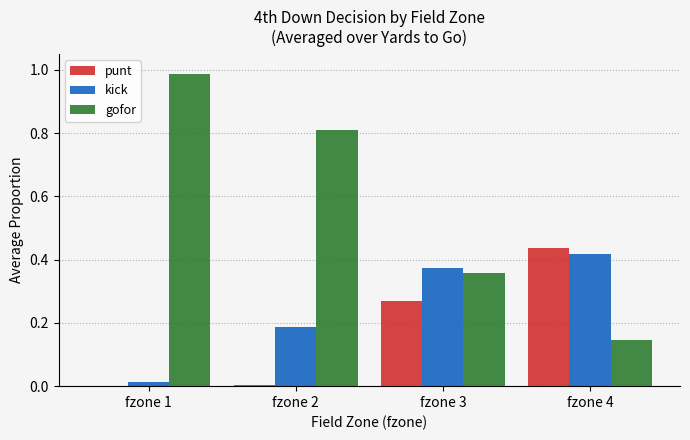

How many groups of bars are there?

4